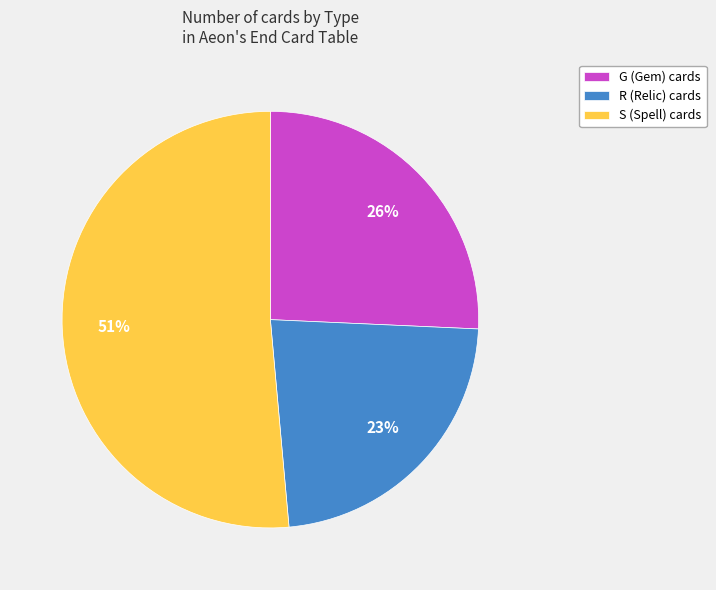

Which slice is the largest?

S (Spell)